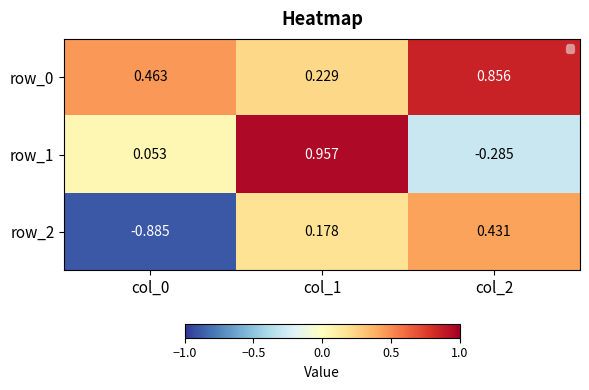

The value of row_2 at col_1 is 0.3. True or false?

False